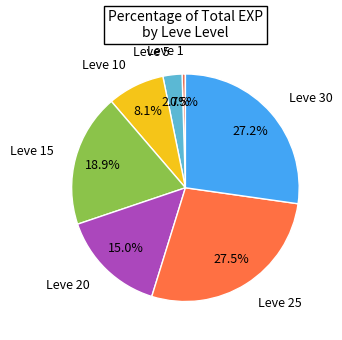

How many segments does this pie chart have?

7